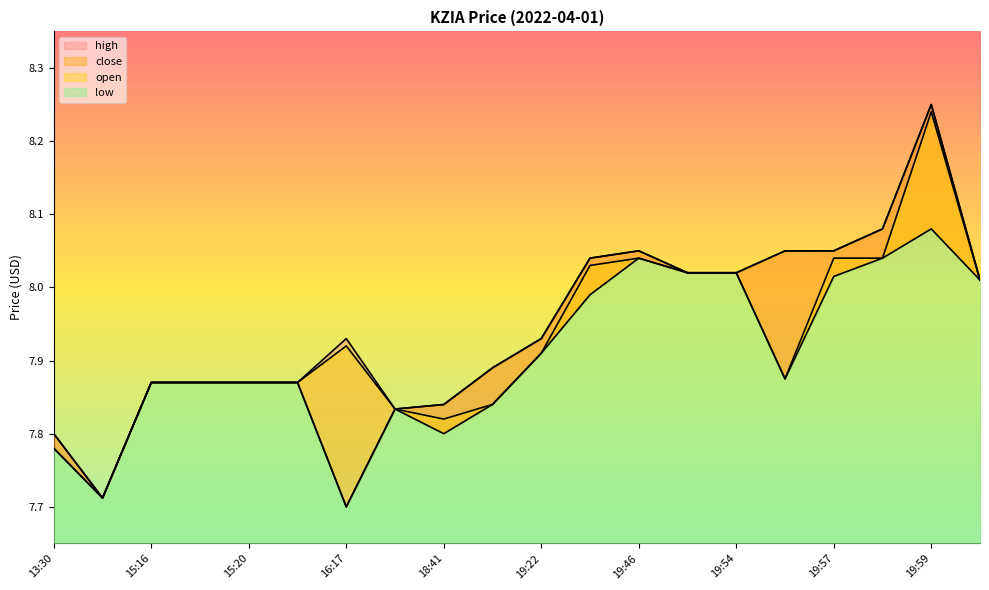

True or false: open and close intersect in this chart.

False